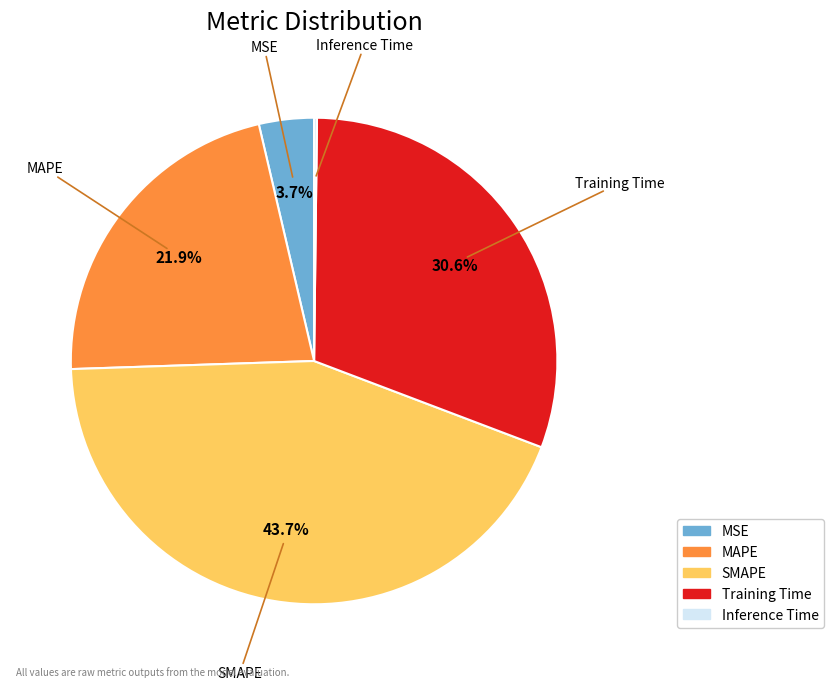

To the nearest percent, what percentage of the pie is MSE?

4%